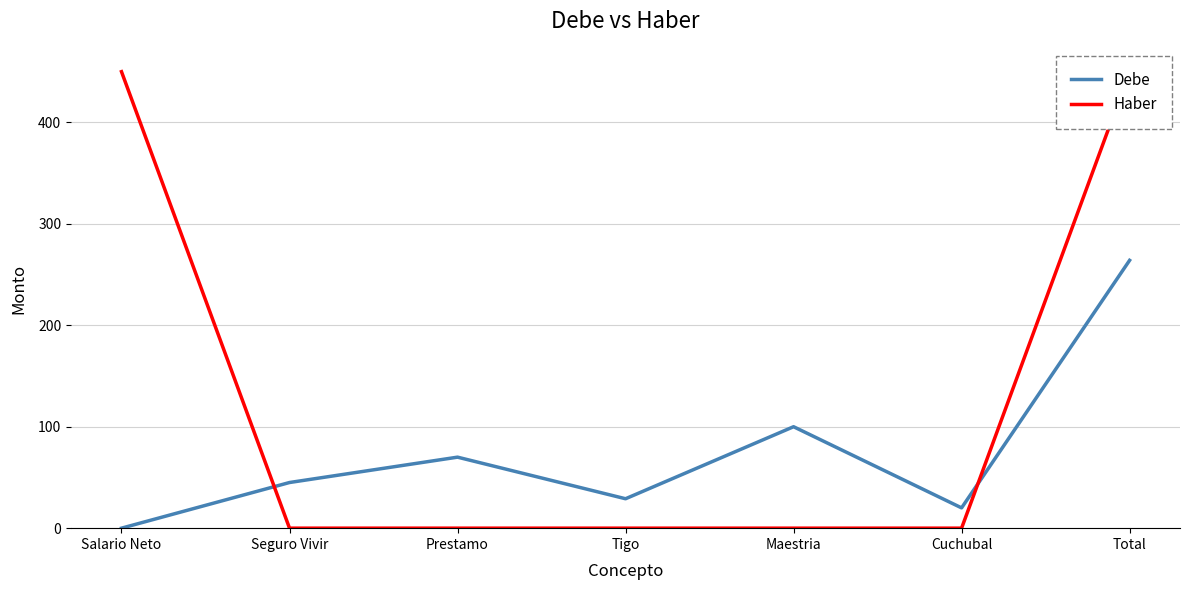

How many positive values does the Debe series have?

6